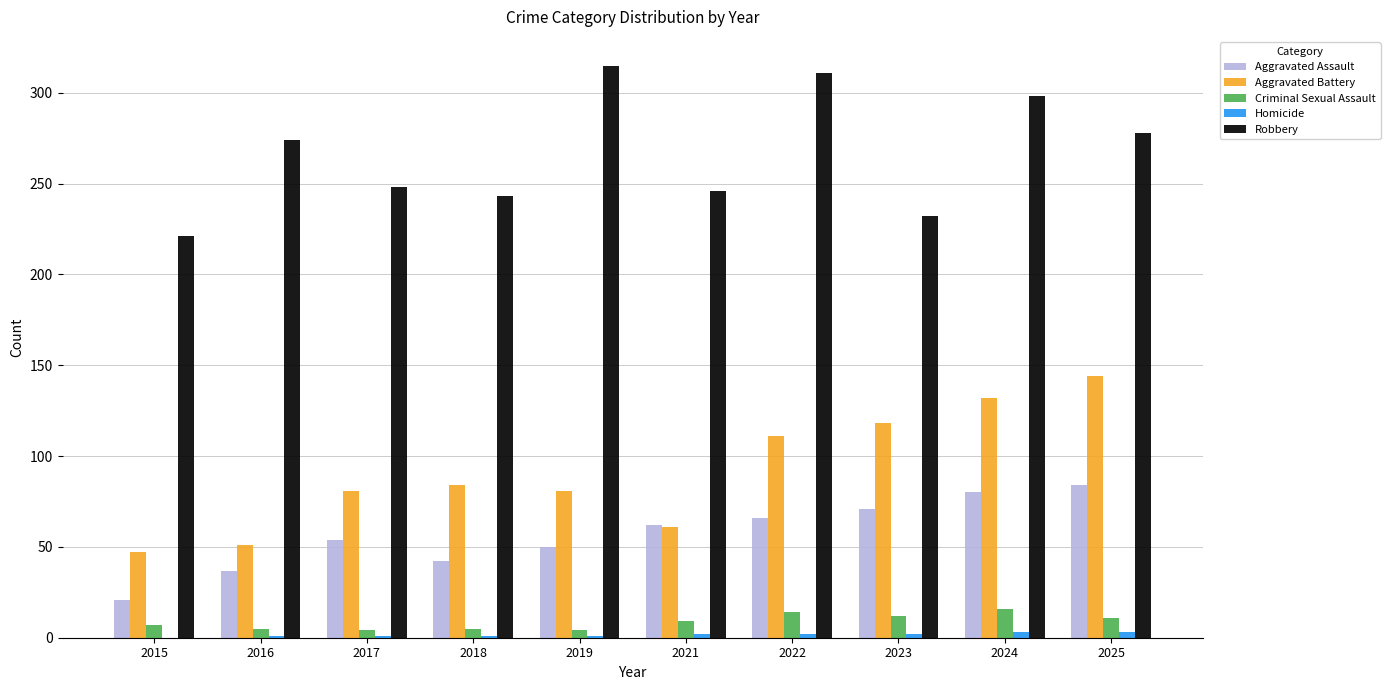

Between 2019 and 2024, which series saw the biggest shift?

Aggravated Battery